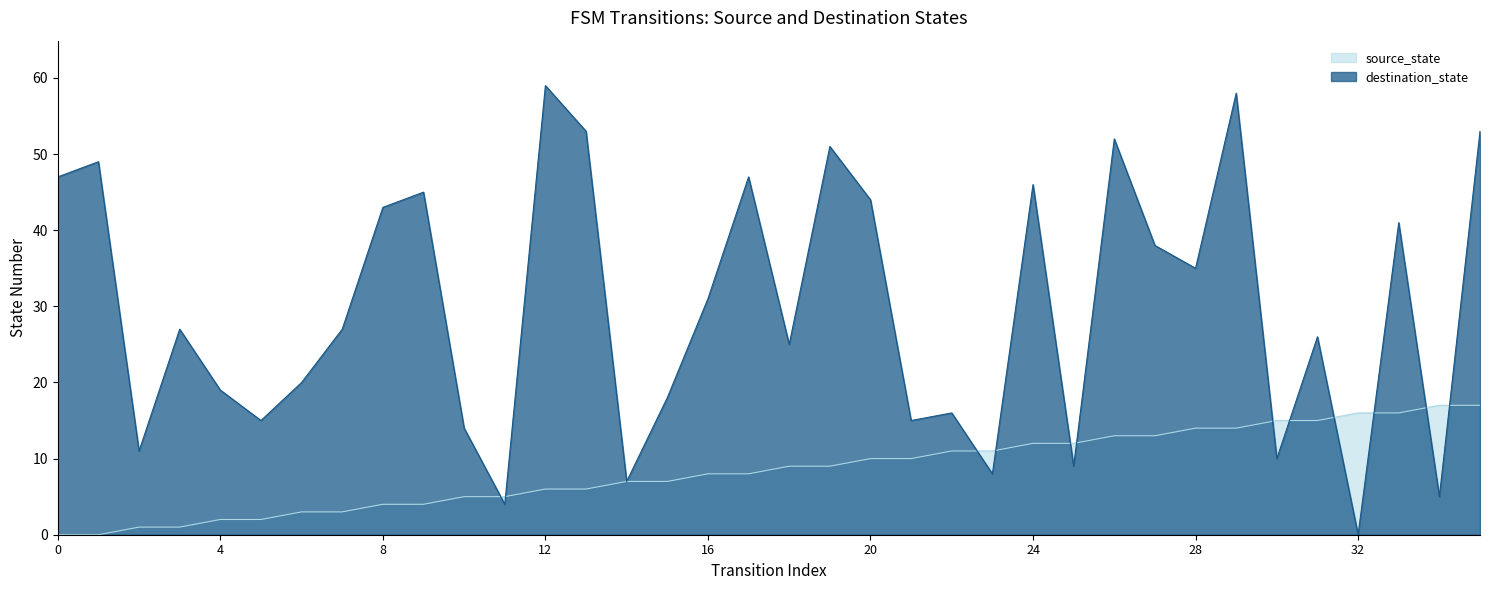

After their last crossing, which series has the higher values: source_state or destination_state?

destination_state